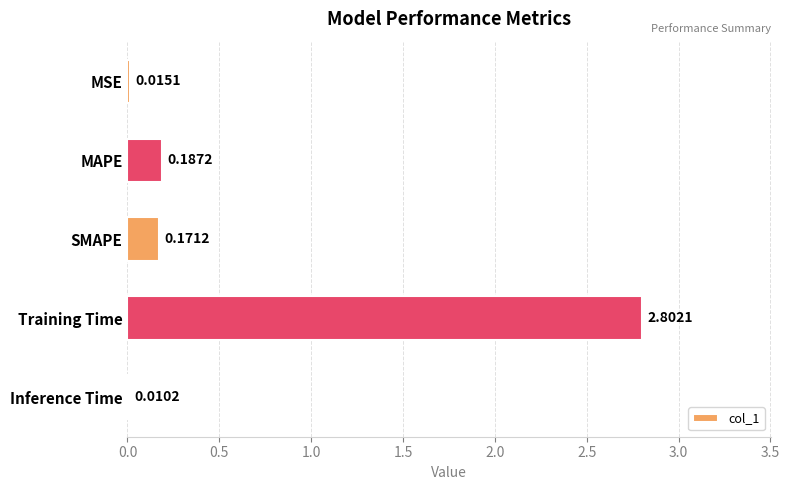

What is the average value?

0.6